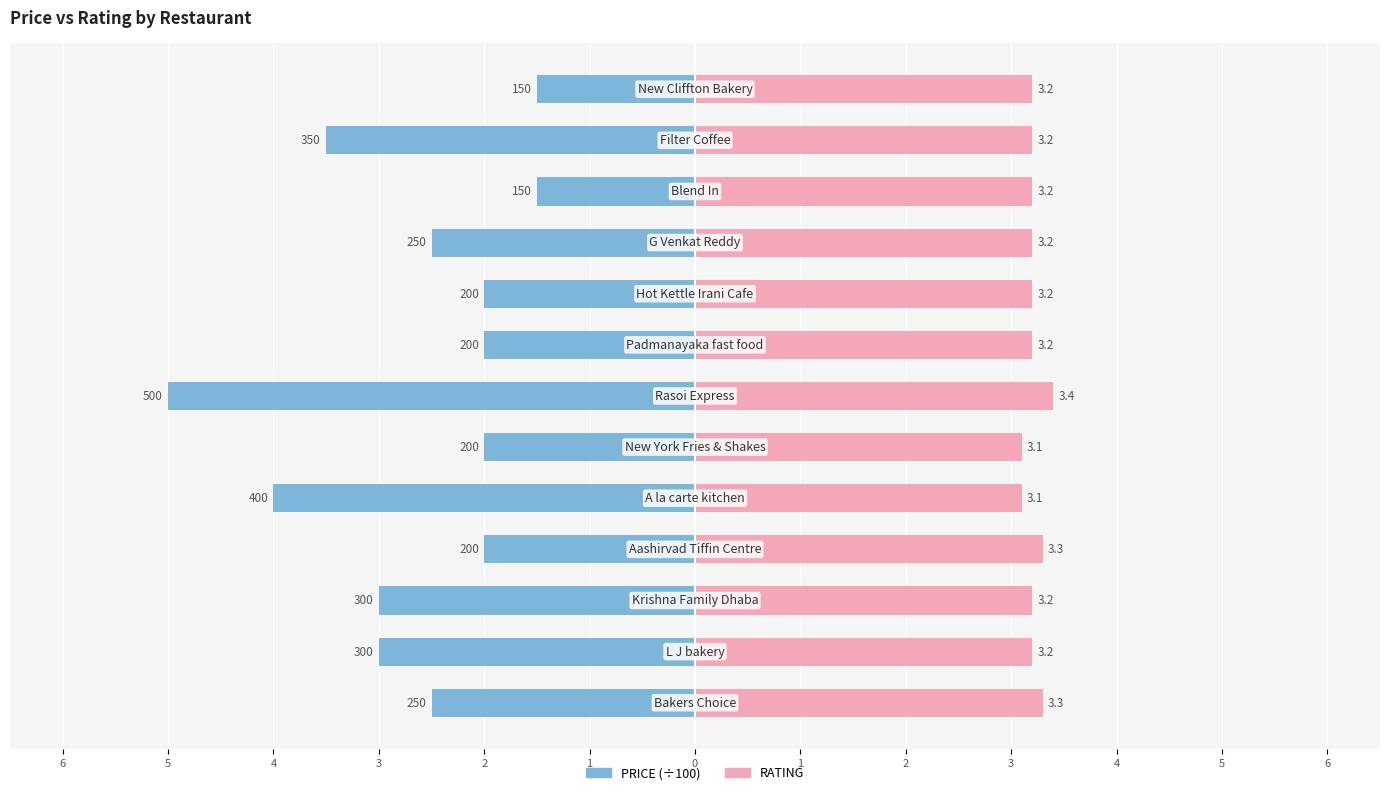

What are all the series names shown in the legend?

PRICE (÷100), RATING